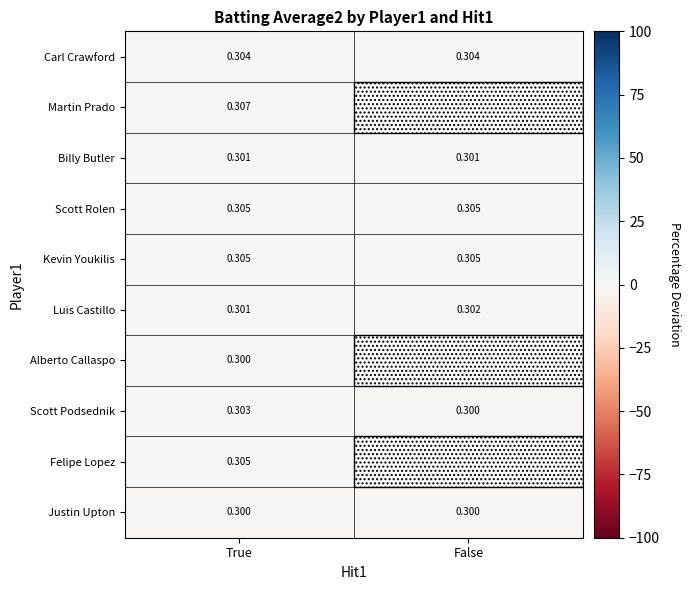

Is the value of Scott Rolen at False greater than the value of Martin Prado at True?

No